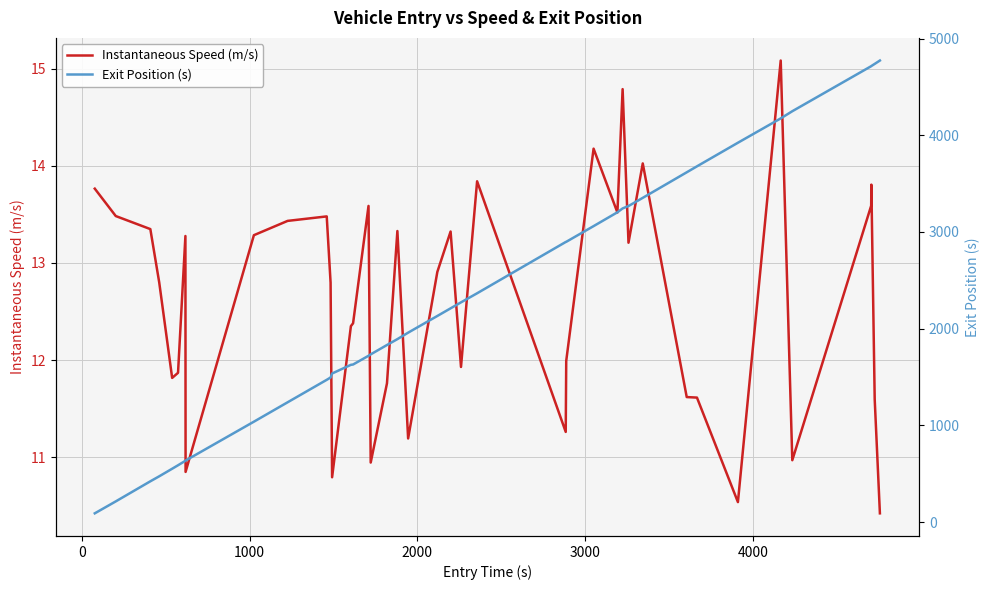

How many data points in Instantaneous Speed (m/s) are above 12?

24